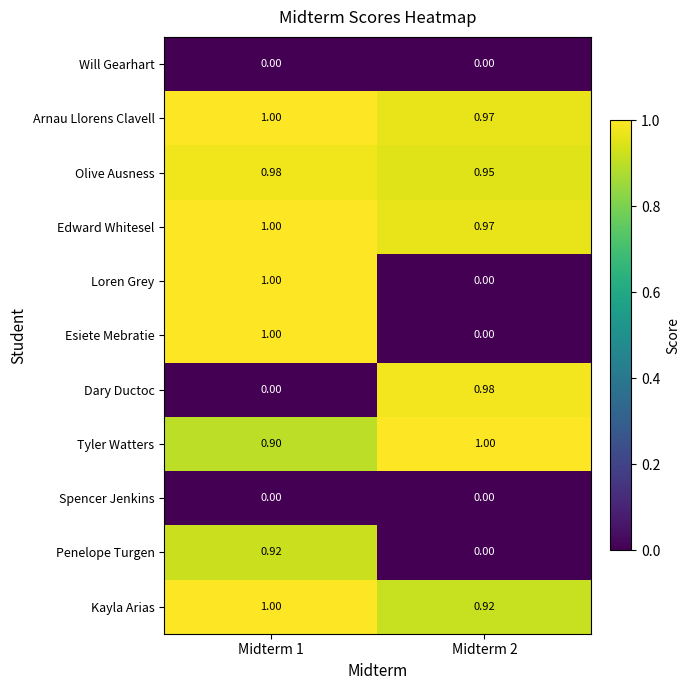

Is the value of Tyler Watters at Midterm 1 greater than the value of Spencer Jenkins at Midterm 2?

Yes